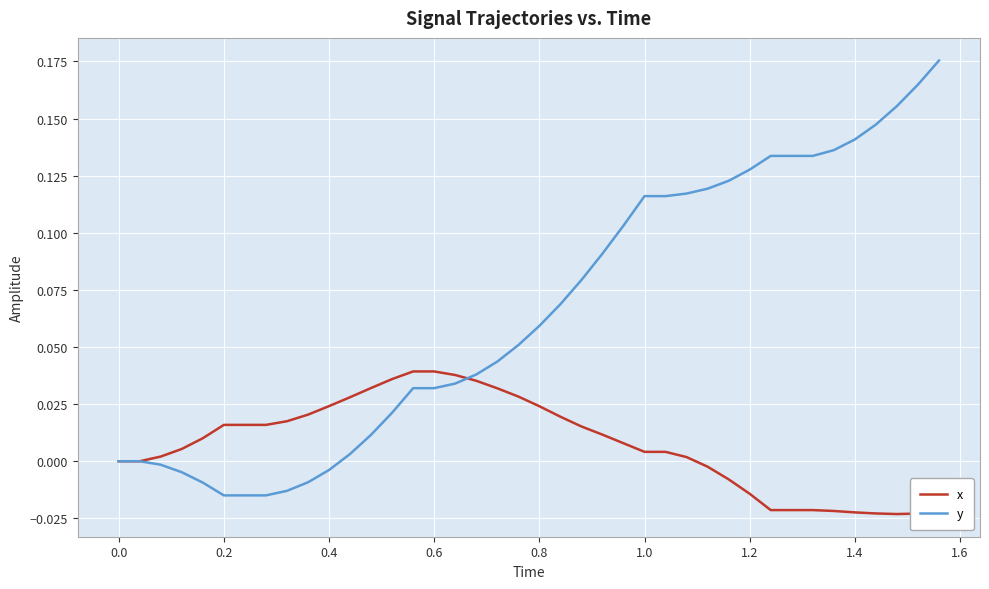

Which series has the largest range (max minus min)?

y